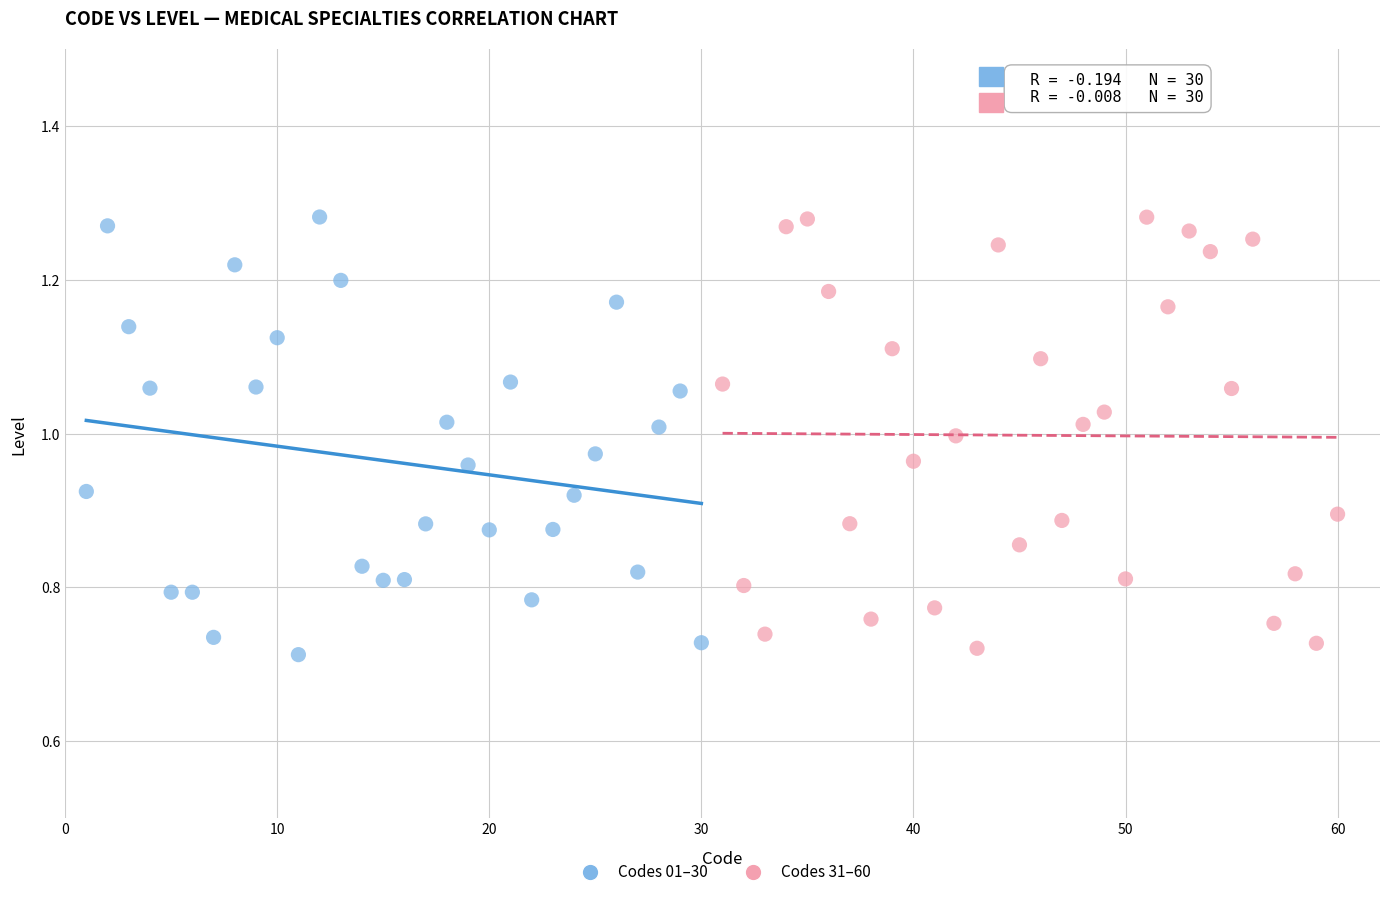

Which series has the largest Y range (max minus min)?

Codes 01–30